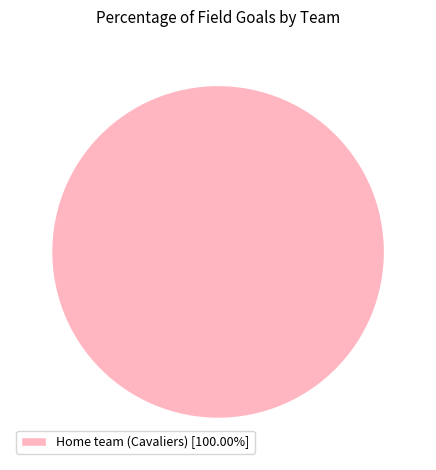

Is there any slice that represents more than half of the pie?

Yes